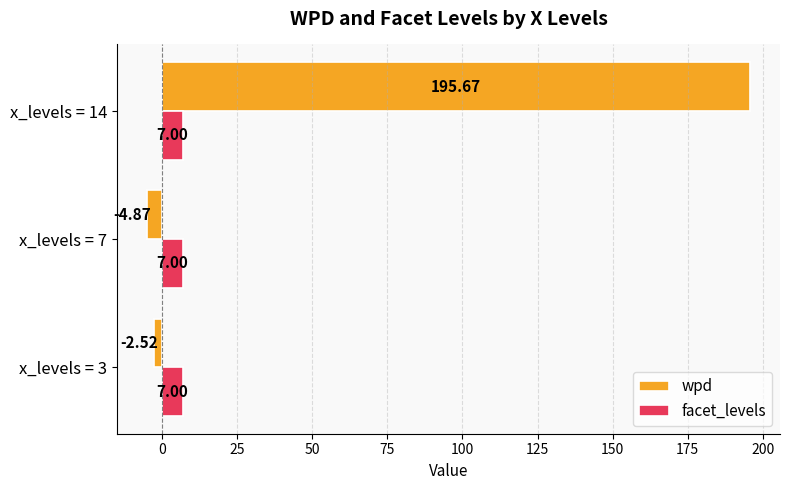

What is the sum of the wpd values at x_levels = 7 and x_levels = 3?

-7.4